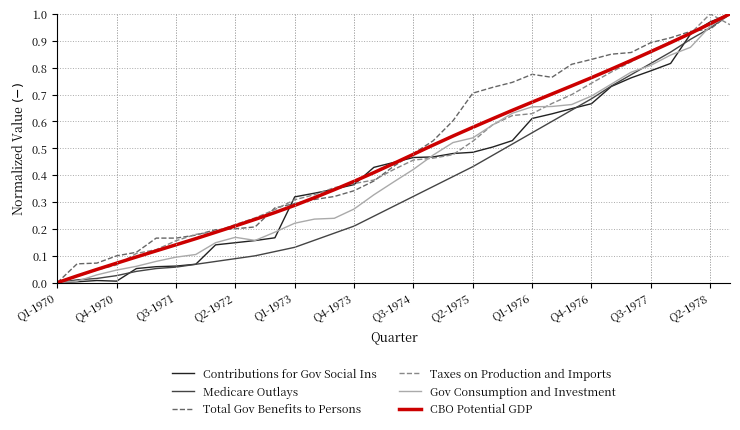

How many lines are shown in the chart?

6